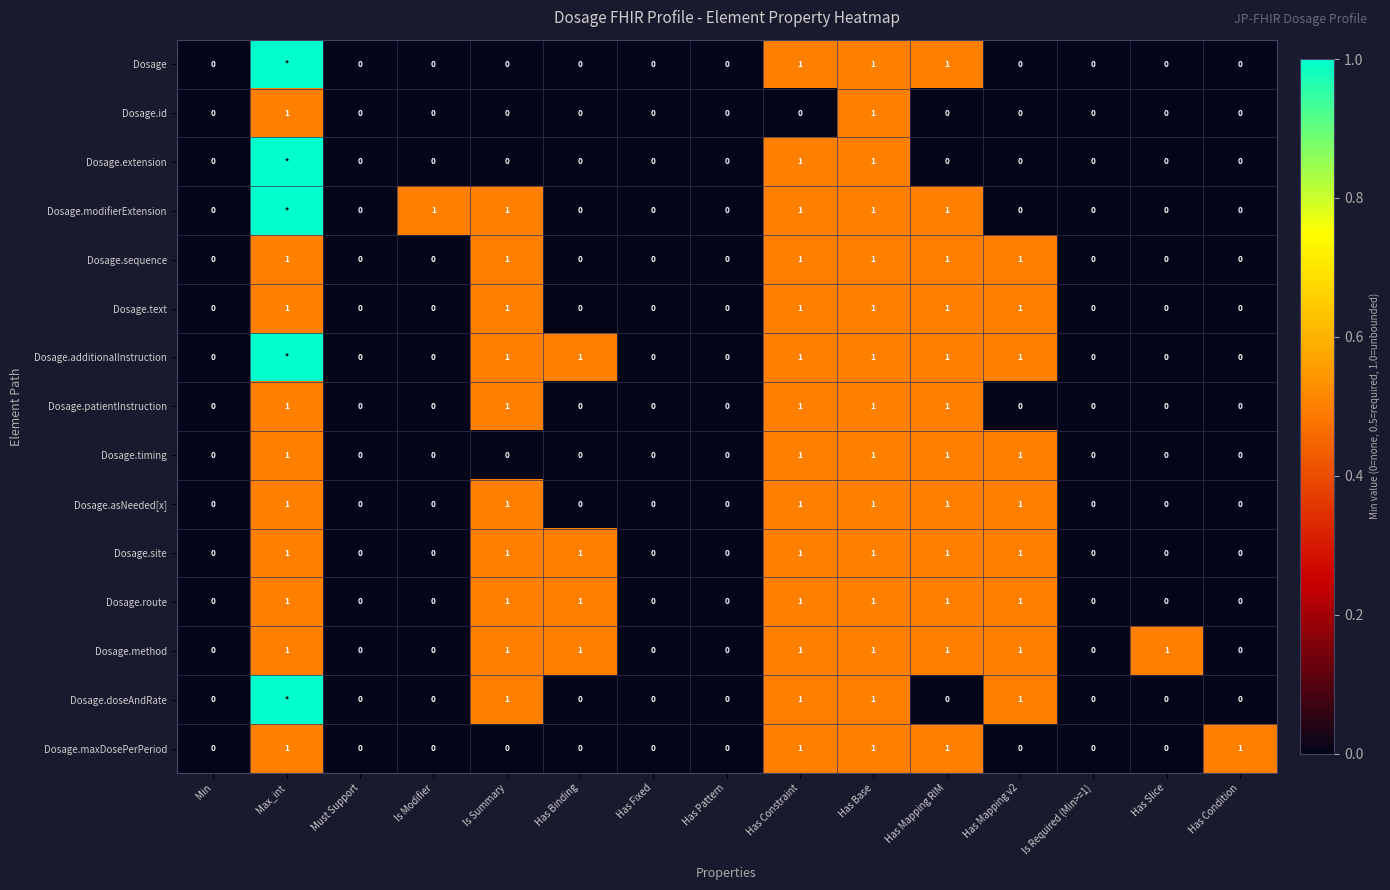

Is it true that Dosage.method equals 0 at Has Condition?

True